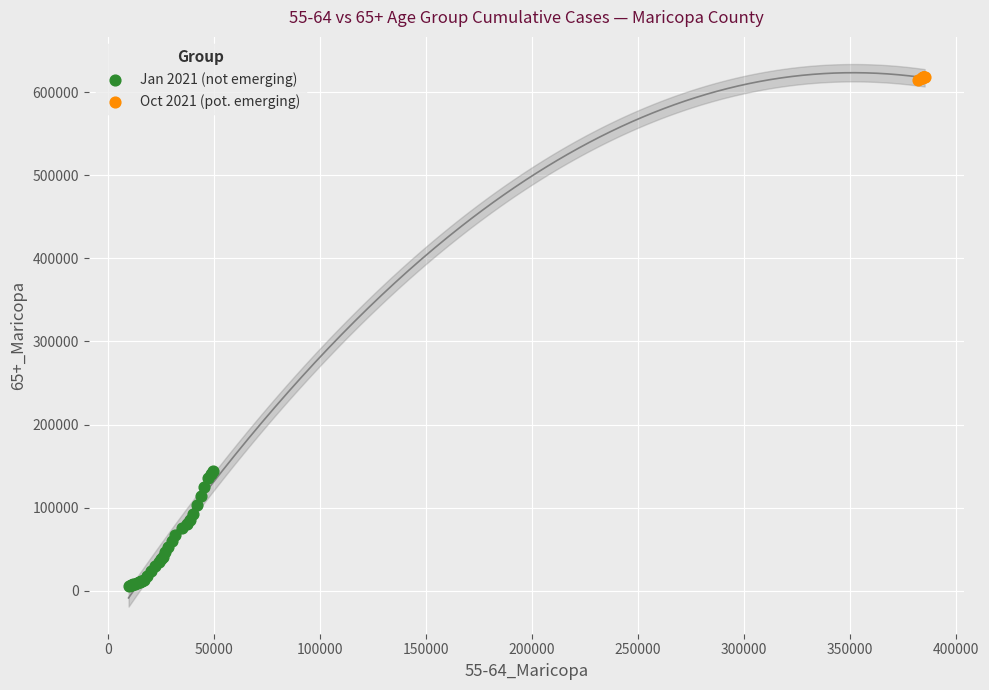

Which series reaches the maximum Y coordinate?

Oct 2021 (pot. emerging)